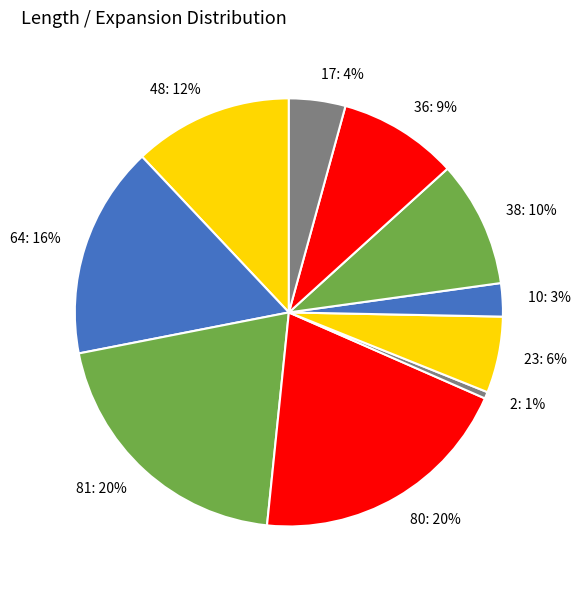

How many slices are in this pie chart?

10